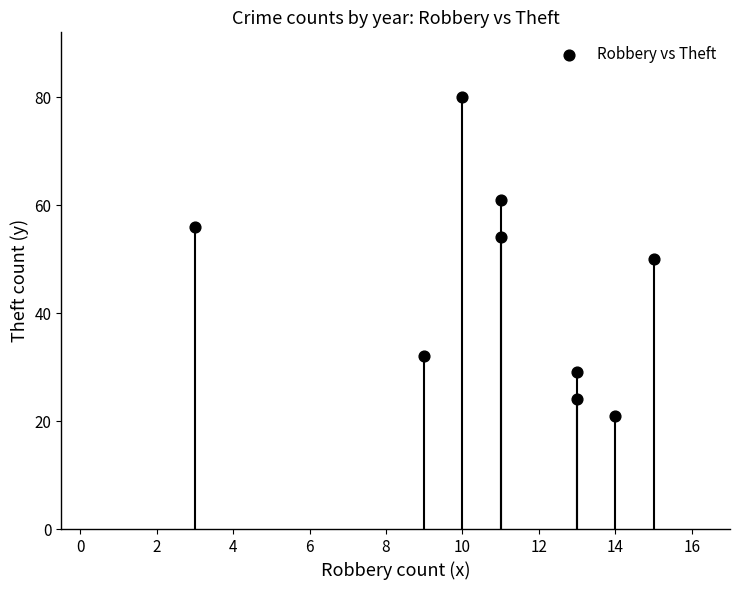

What is the average Y value?

45